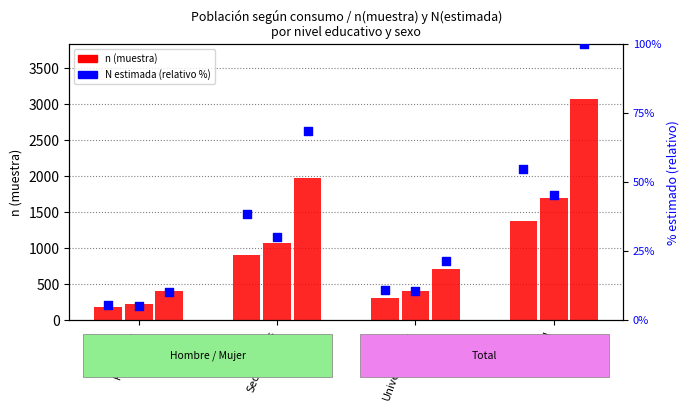

Which series contains the highest Y value?

Total n (muestra)